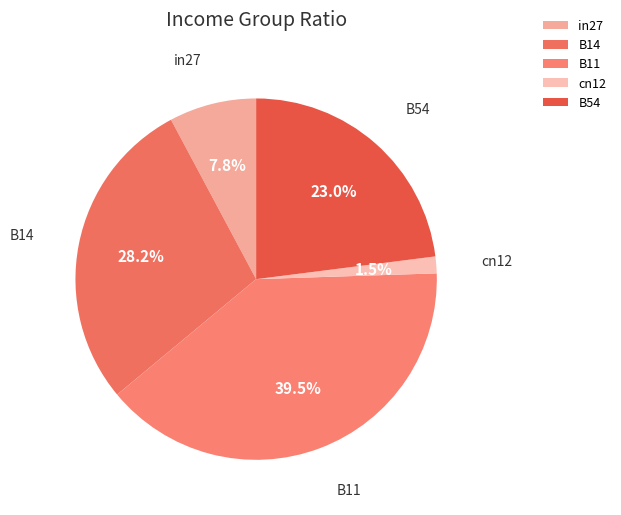

True or false: B54 accounts for 23% of the total.

True